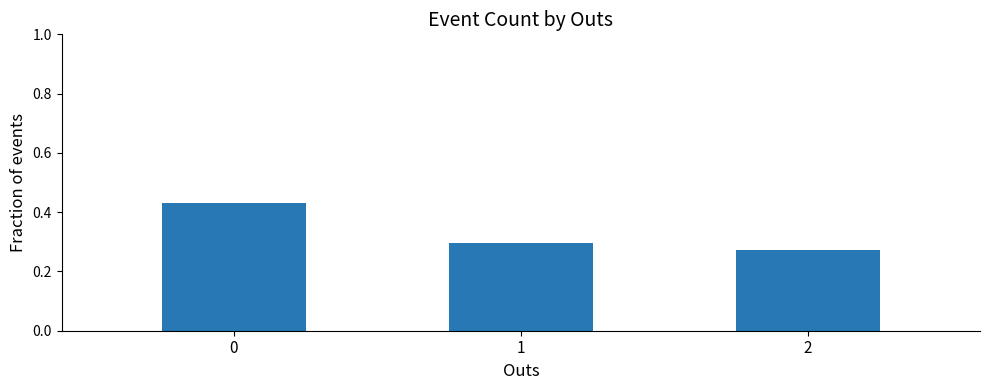

Rank the categories by value from highest to lowest.

0, 1, 2